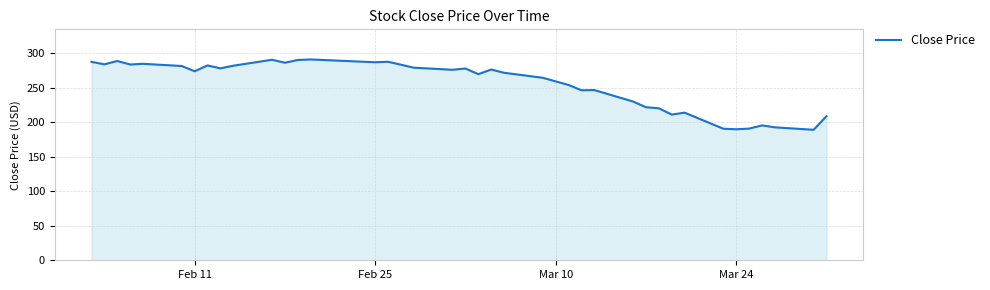

What is the smallest value displayed?

189.1